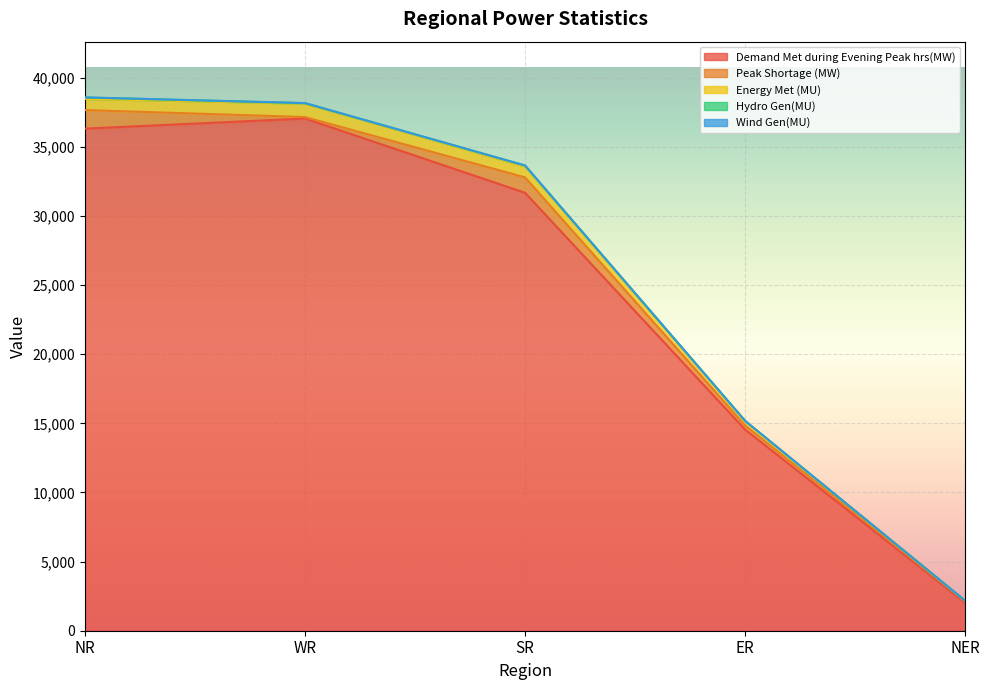

What is the difference between the maximum and second lowest values in the Demand Met during Evening Peak hrs(MW) series?

22501